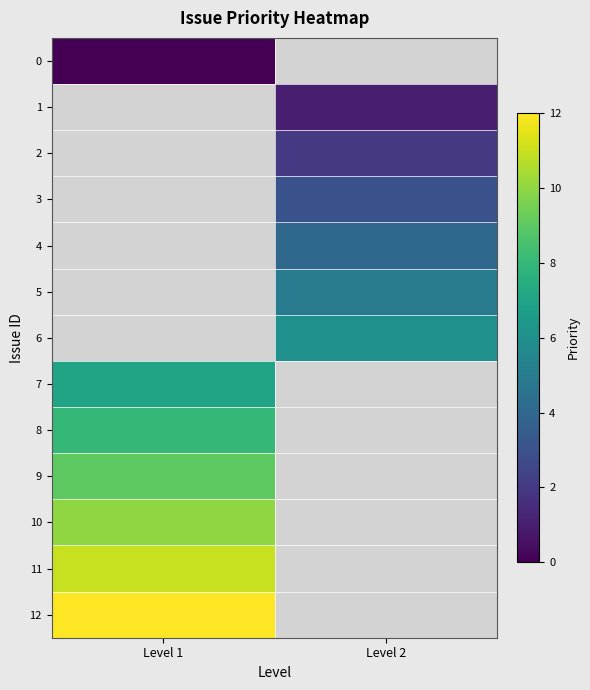

At how many categories does at least one series exceed 7?

1